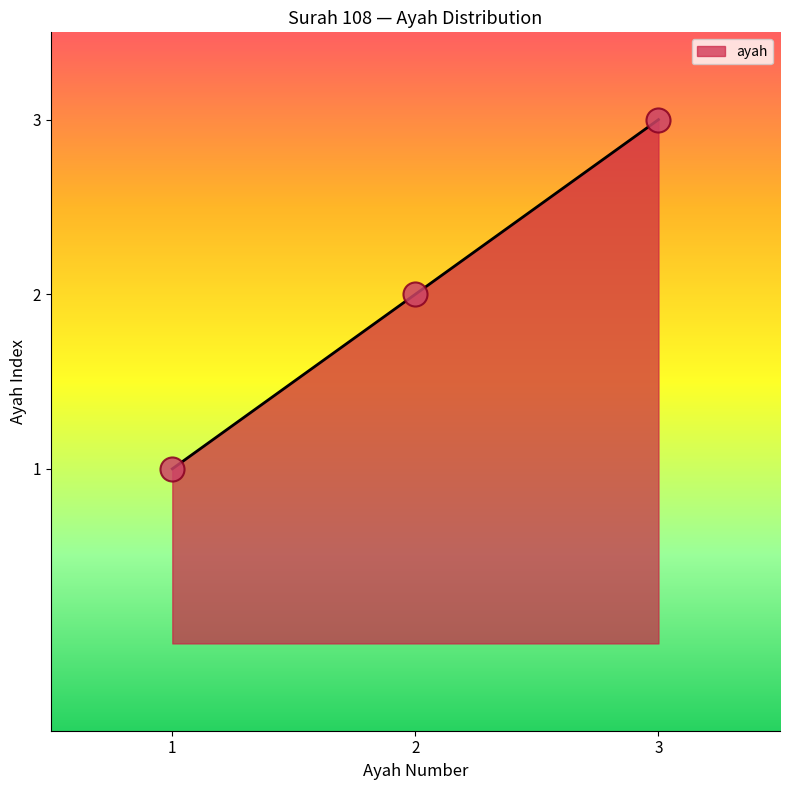

What is the ratio of the value at 2 to the value at 1?

2.0